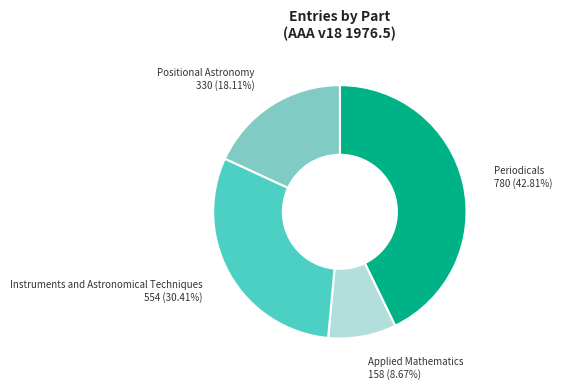

Is there a majority slice in this chart?

No